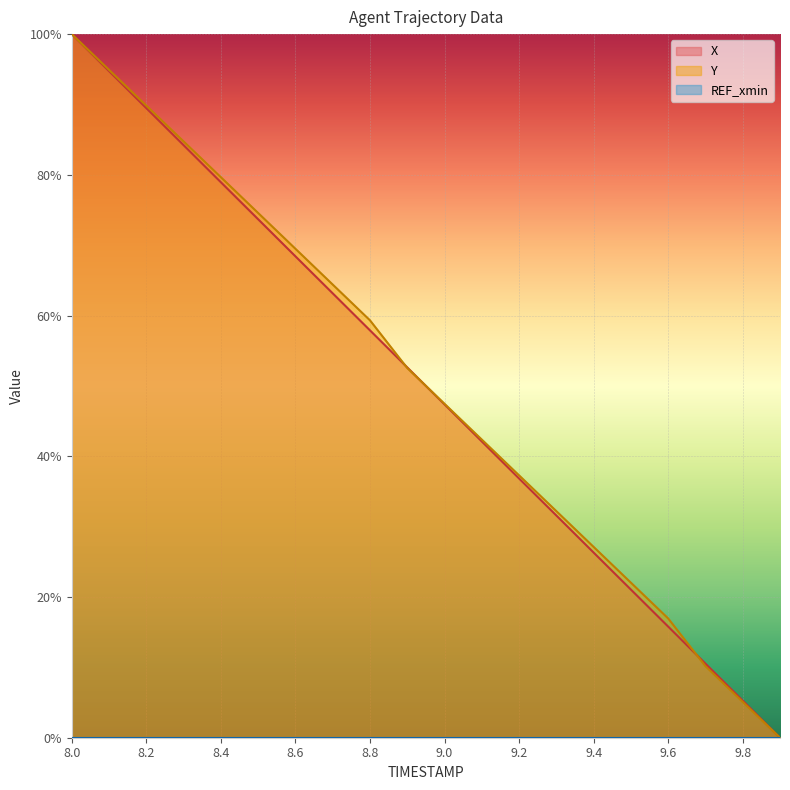

What is the label of the 19th point from the right?

8.1